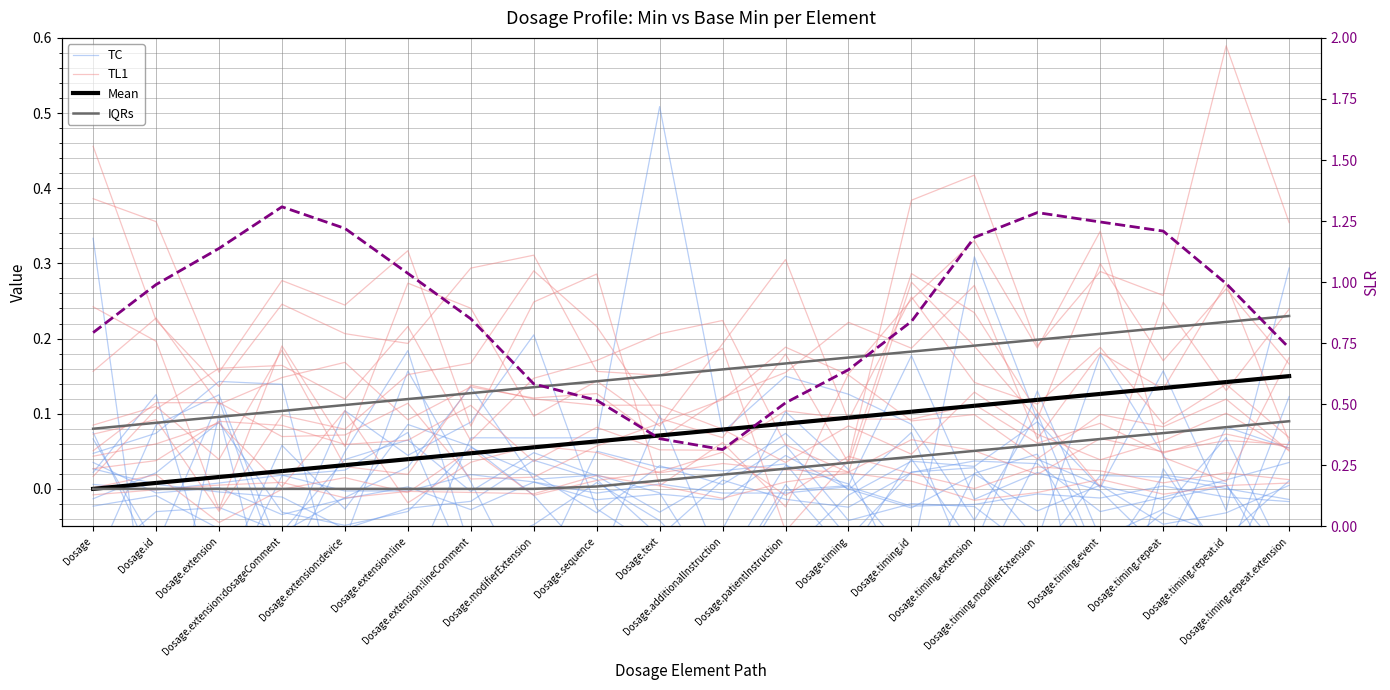

Which has a higher value, Dosage.timing.repeat or Dosage.sequence?

Dosage.timing.repeat